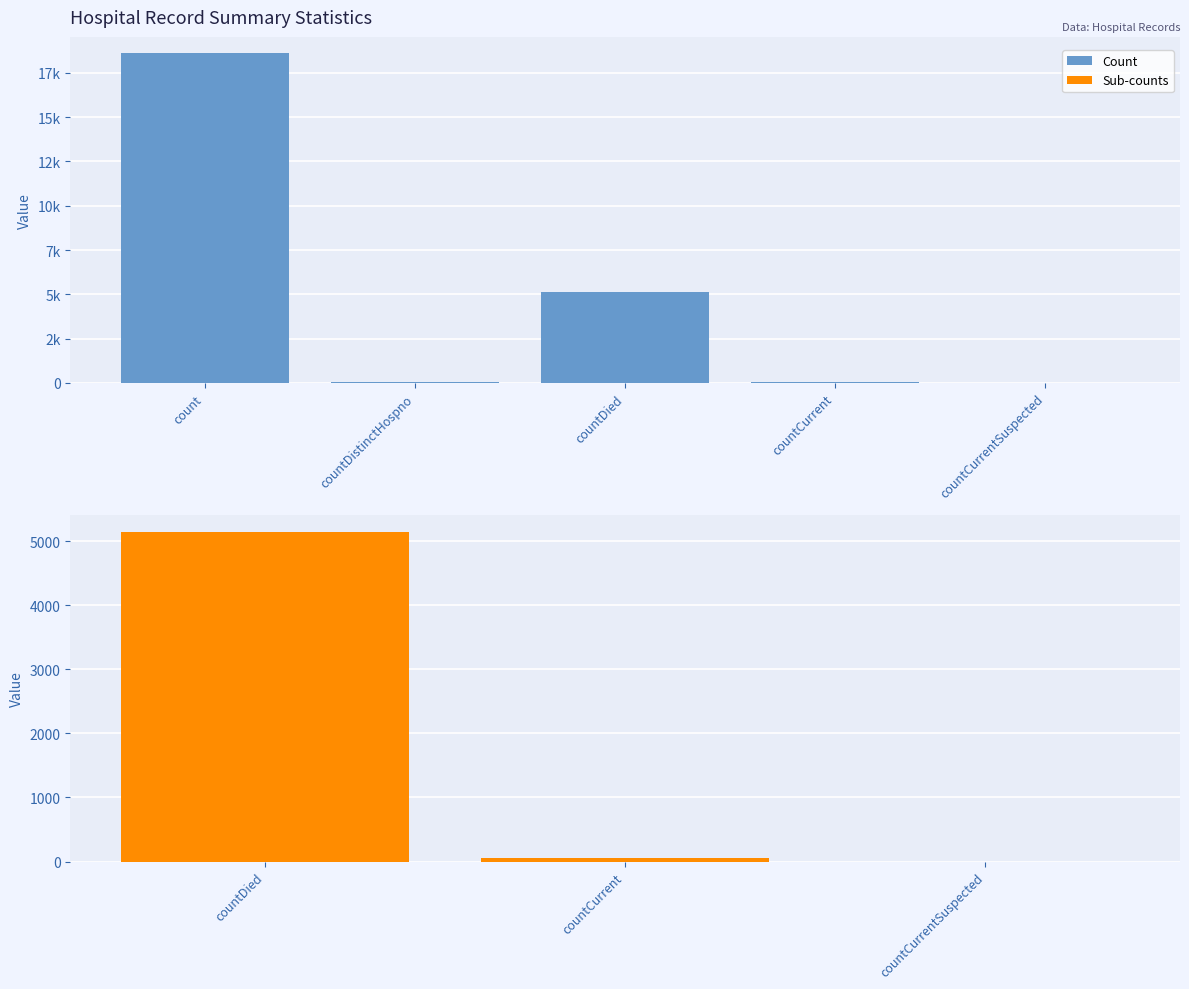

Are the bars grouped side by side (vs. stacked)?

No